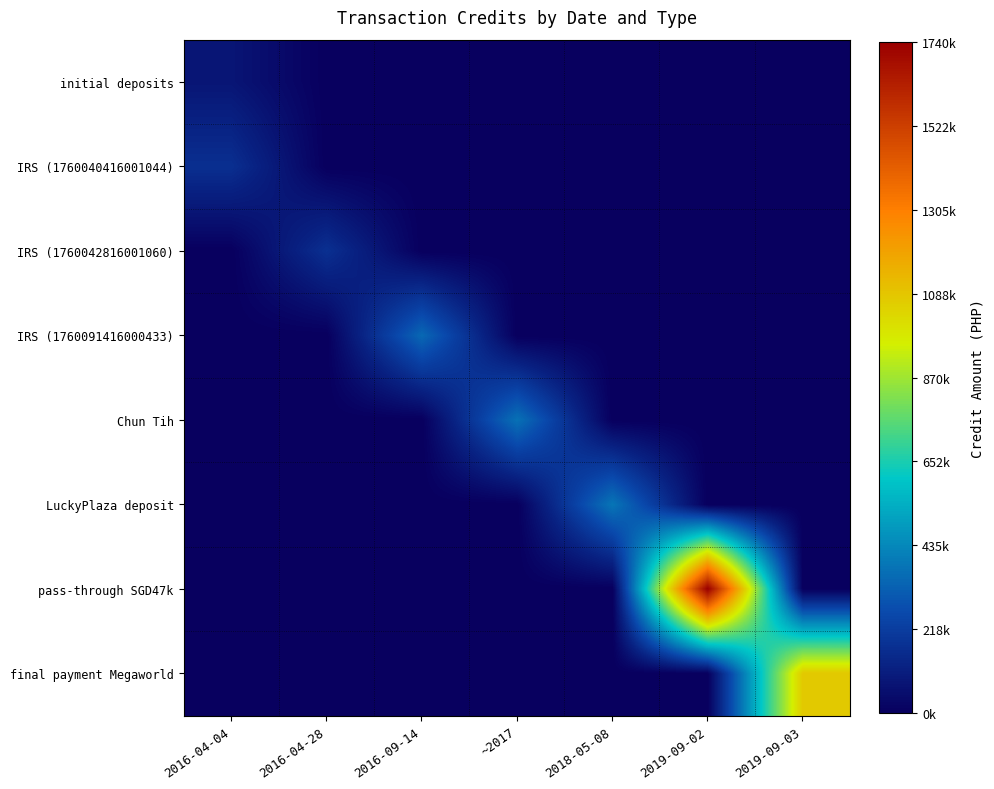

At how many categories does at least one series exceed 1400801?

1